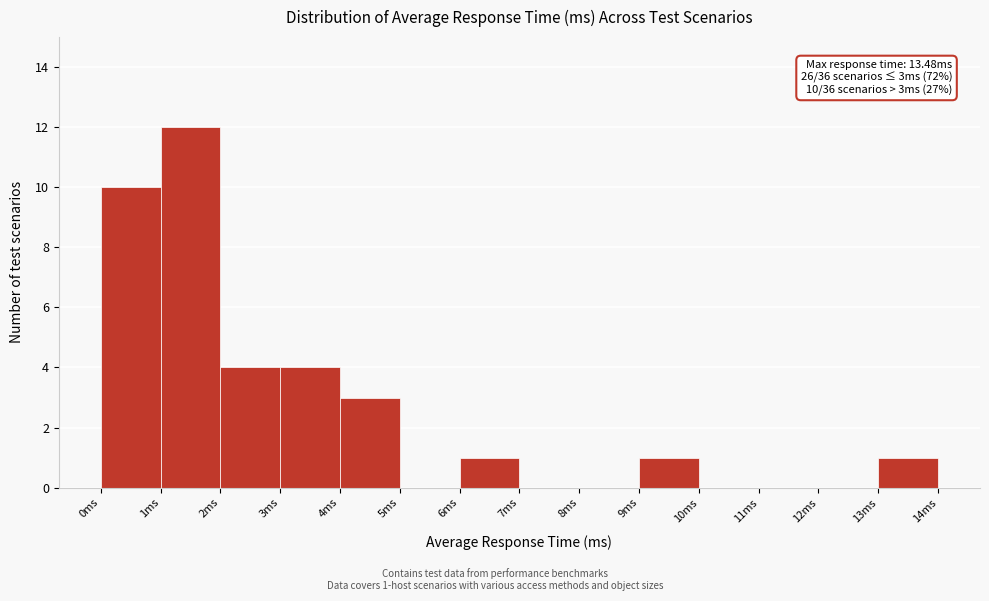

Over which range of the x-axis is the bar tallest?

1 to 2